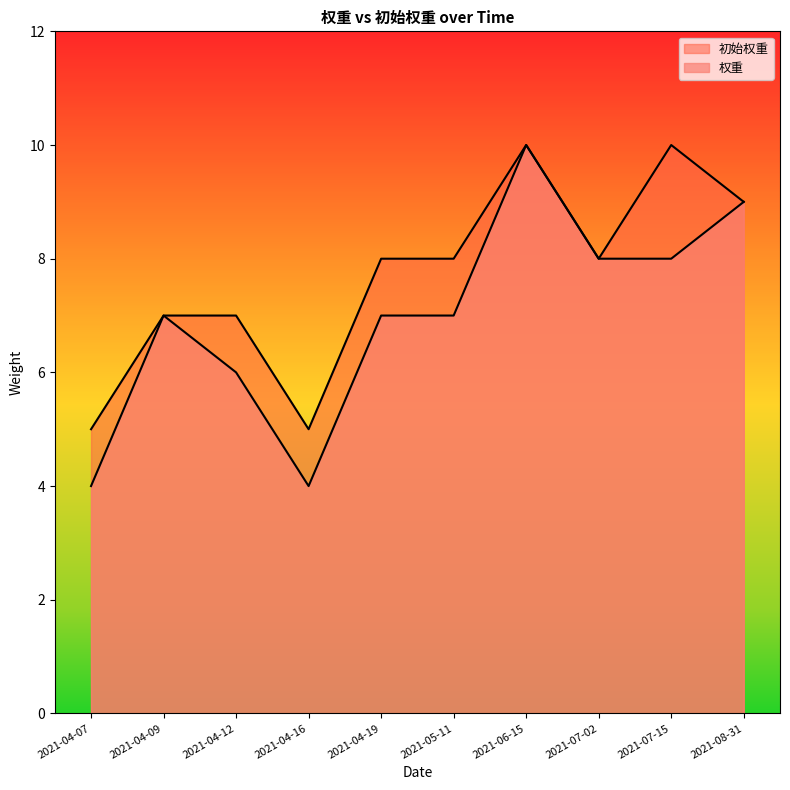

What value does the 权重 series have at 2021-04-12?

6